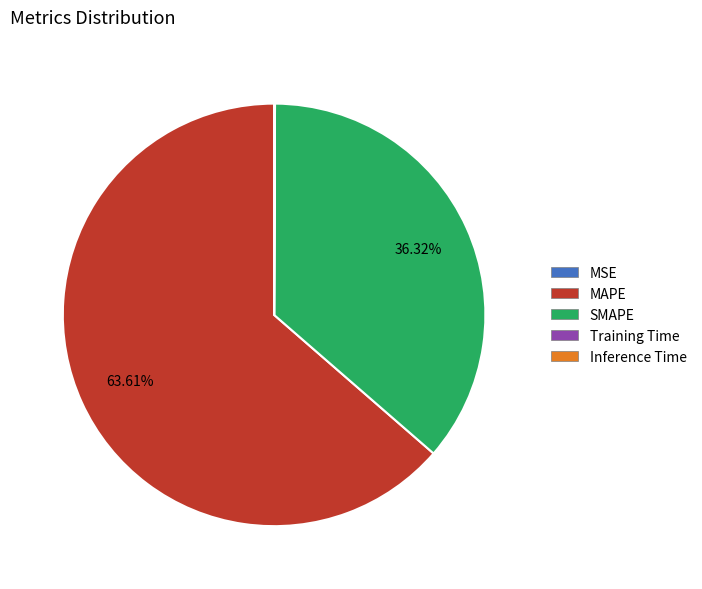

How much of the chart is everything except SMAPE?

63.7%